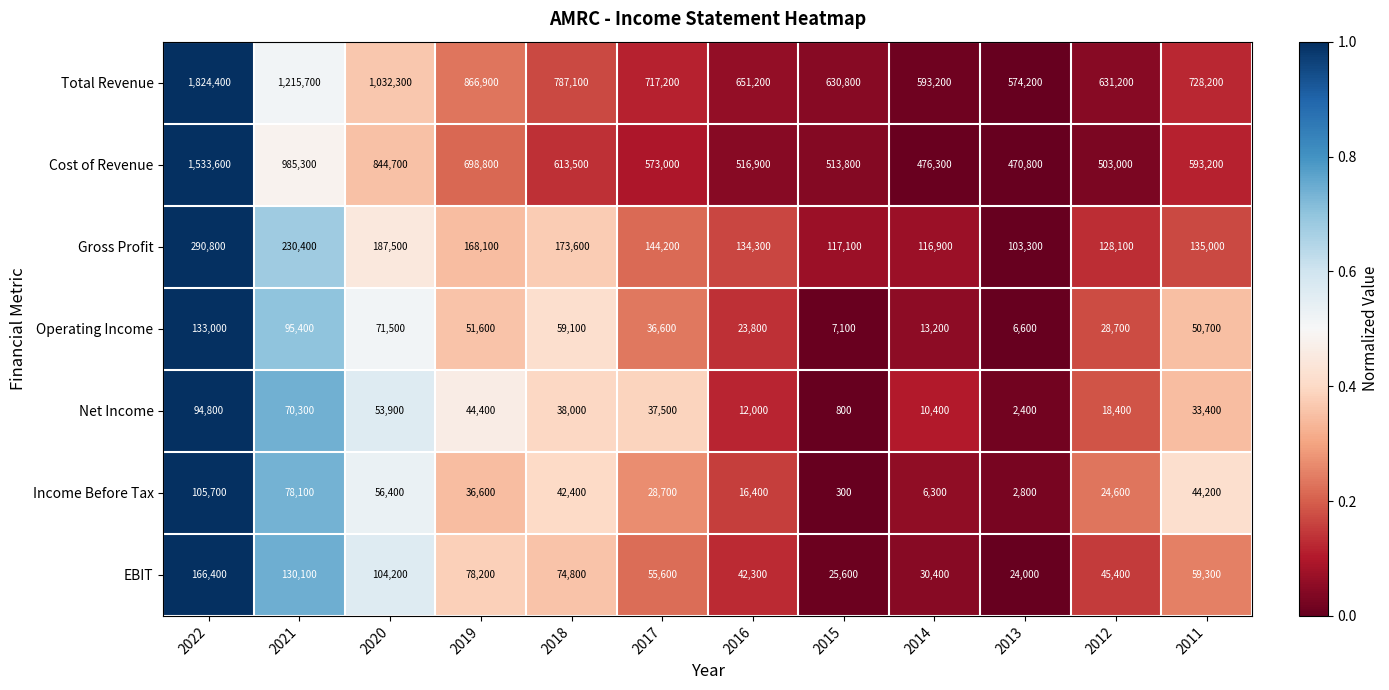

What is the difference between the maximum and minimum values in the Operating Income series?

126400